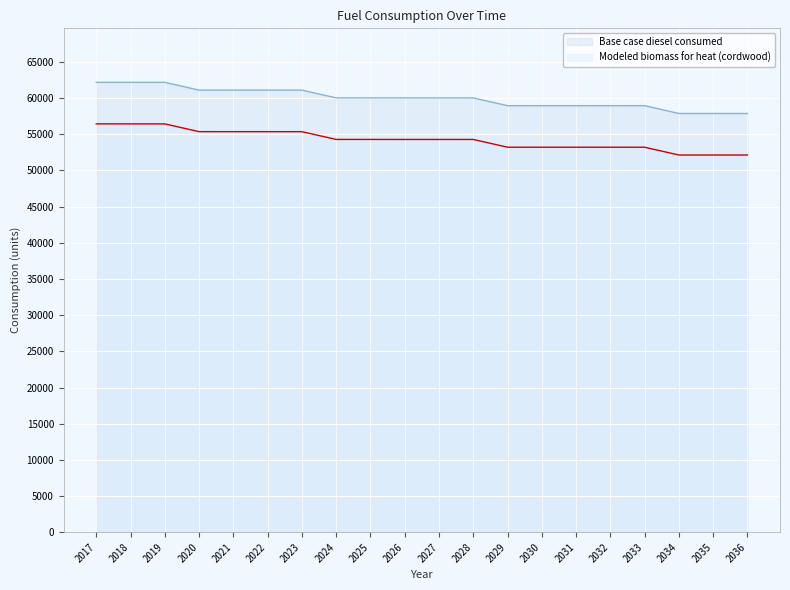

List the series in order of their overall mean, lowest first.

Modeled biomass for heat (cordwood), Base case diesel consumed